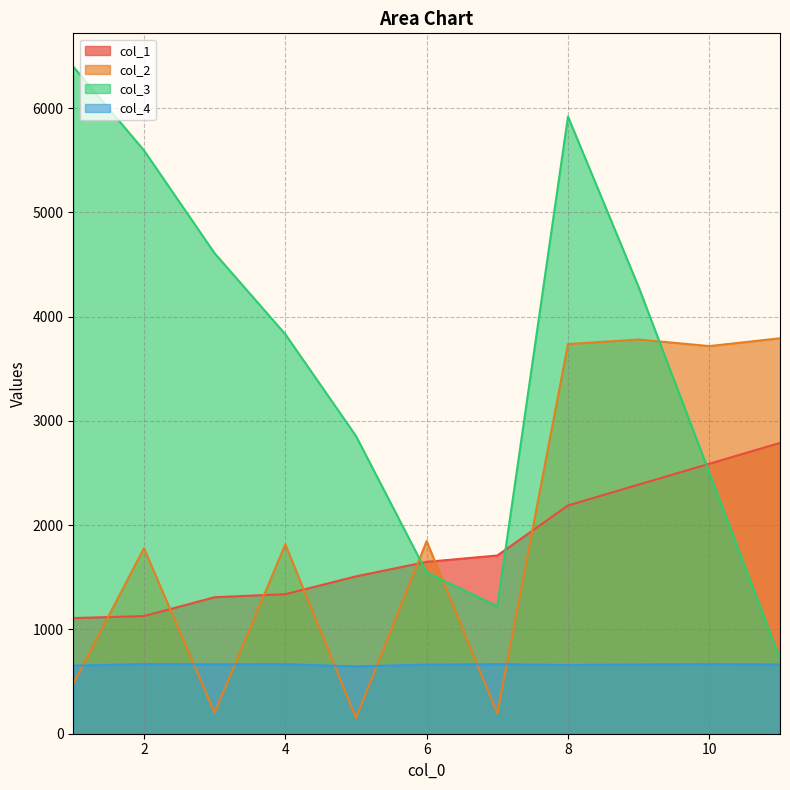

At which category does col_4 reach its first local peak?

2